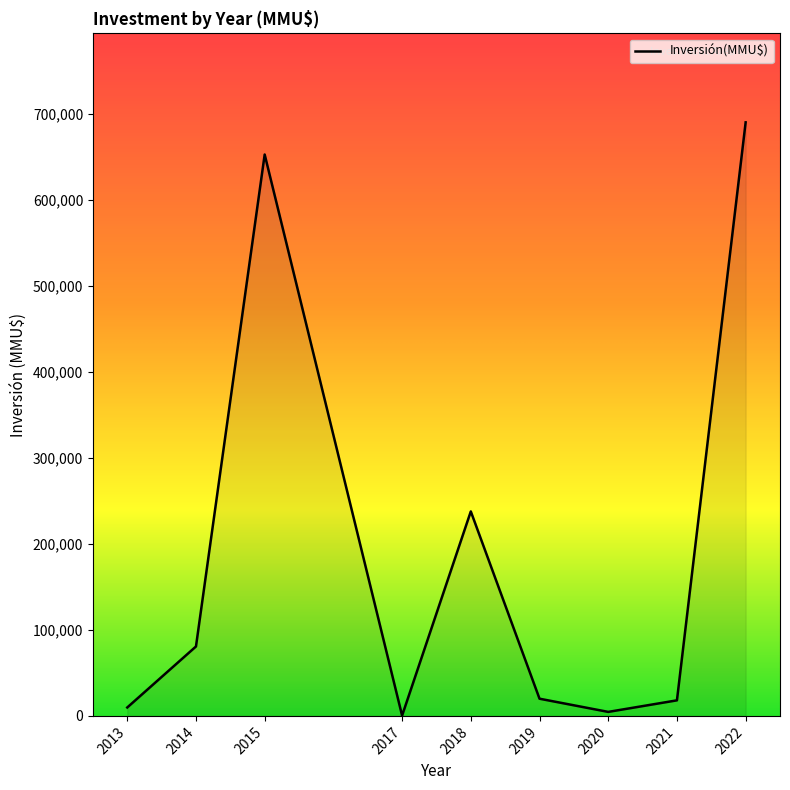

The value at 2019 is 20000. True or false?

True